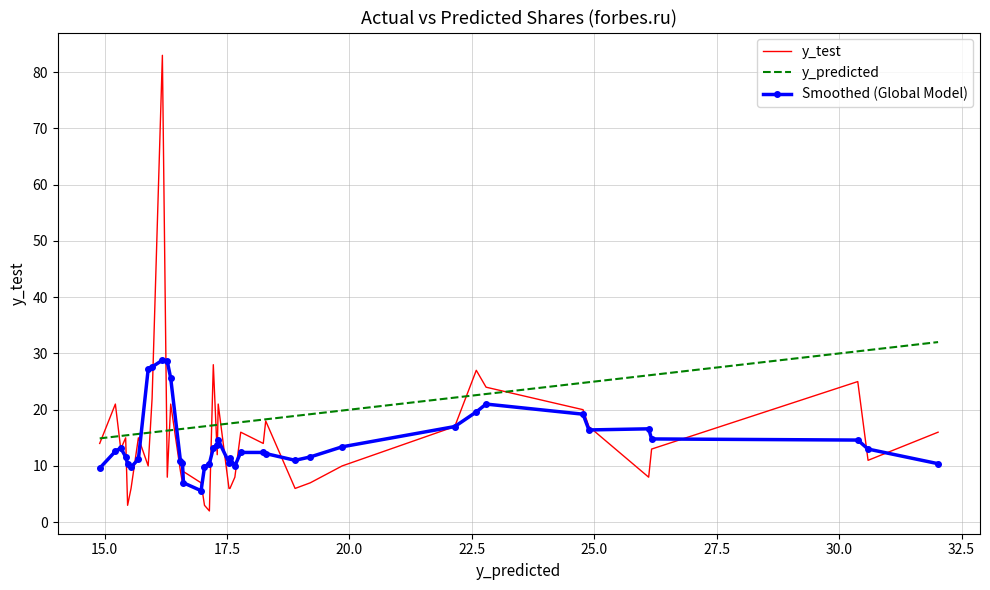

What is the smallest value displayed?

2.0